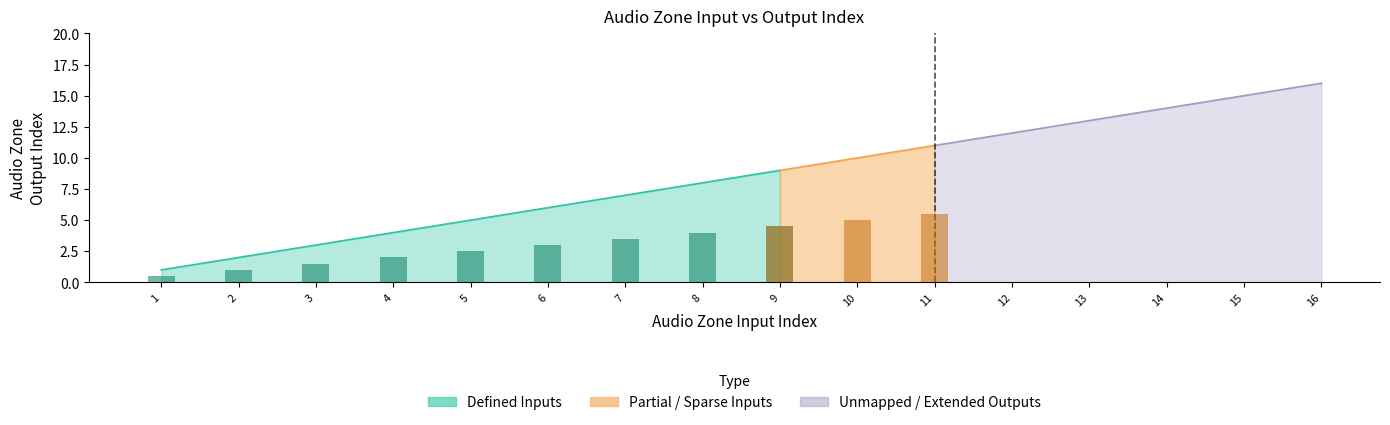

How many values in the Audio Zone Input Index series exceed 9?

7